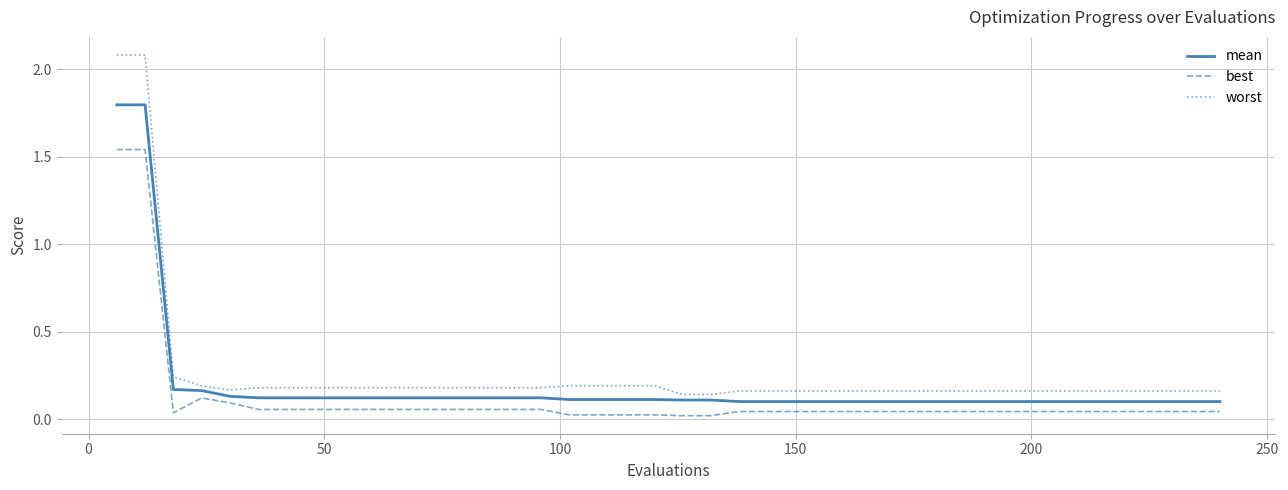

True or false: worst and mean cross at least once.

False